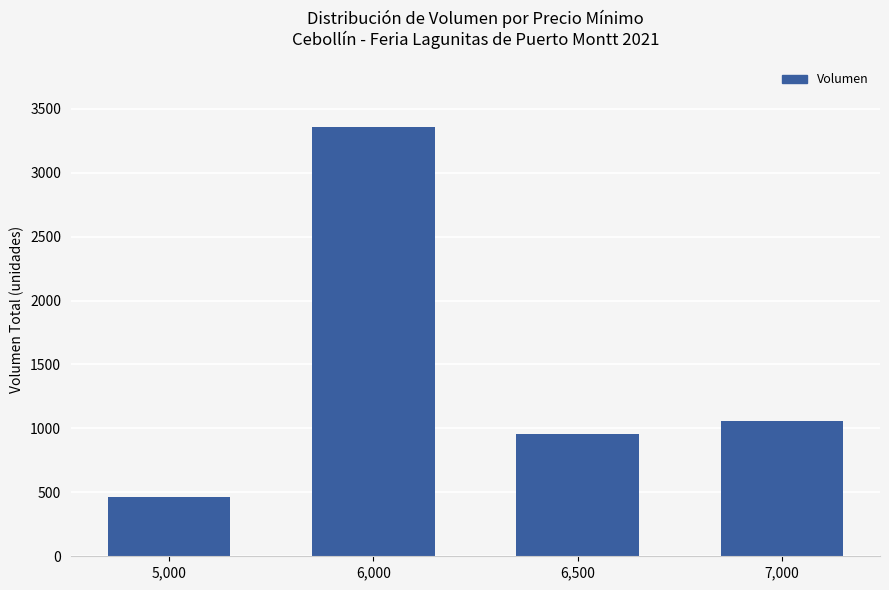

Which category has the lowest value across all series?

5,000